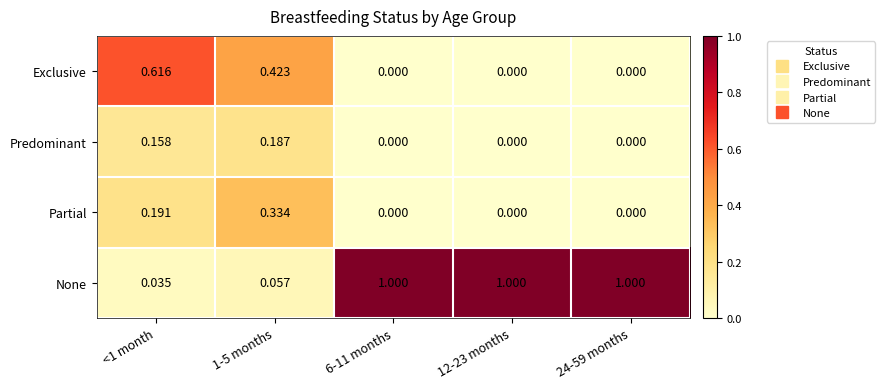

Which series has the largest total across all categories?

None